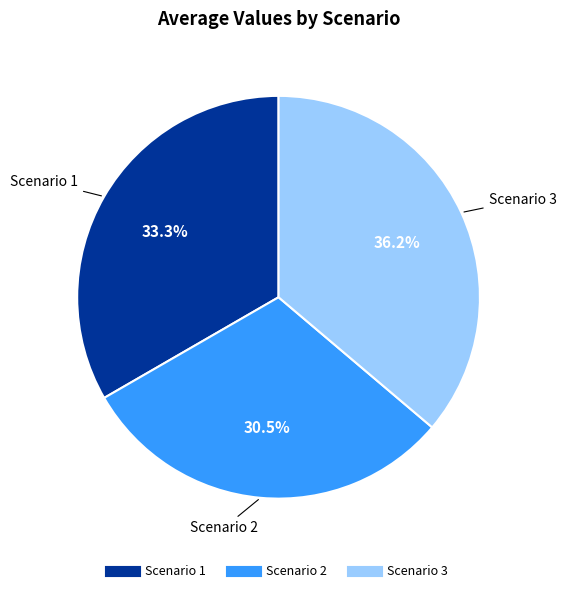

Approximately how many times larger is the value at Scenario 2 compared to Scenario 1?

0.9